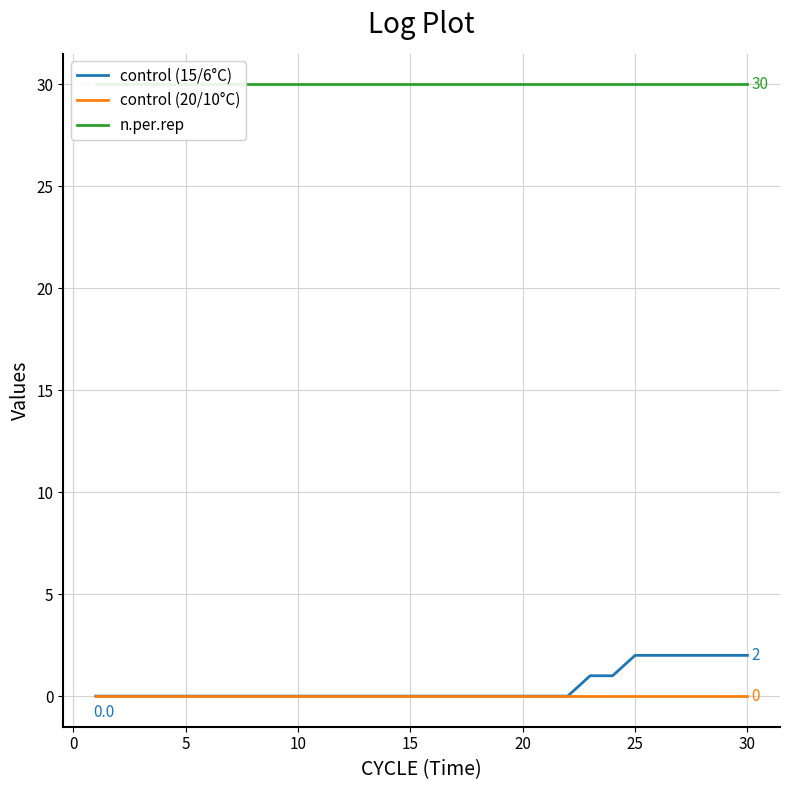

List the series in order of their peak value, highest first.

n.per.rep, control (15/6°C), control (20/10°C)